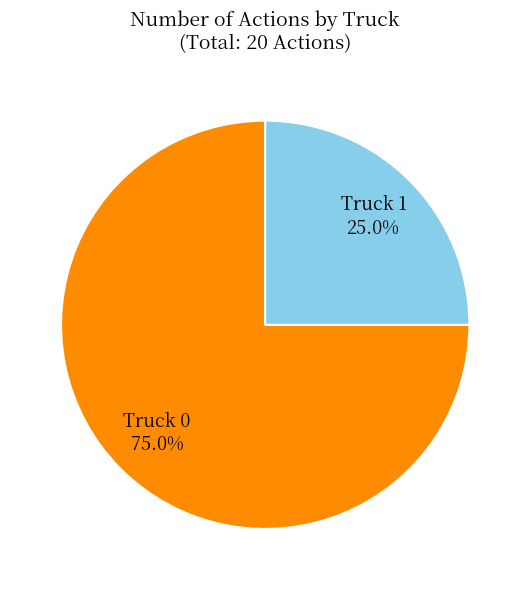

What is the smallest slice in the pie chart?

Truck 1